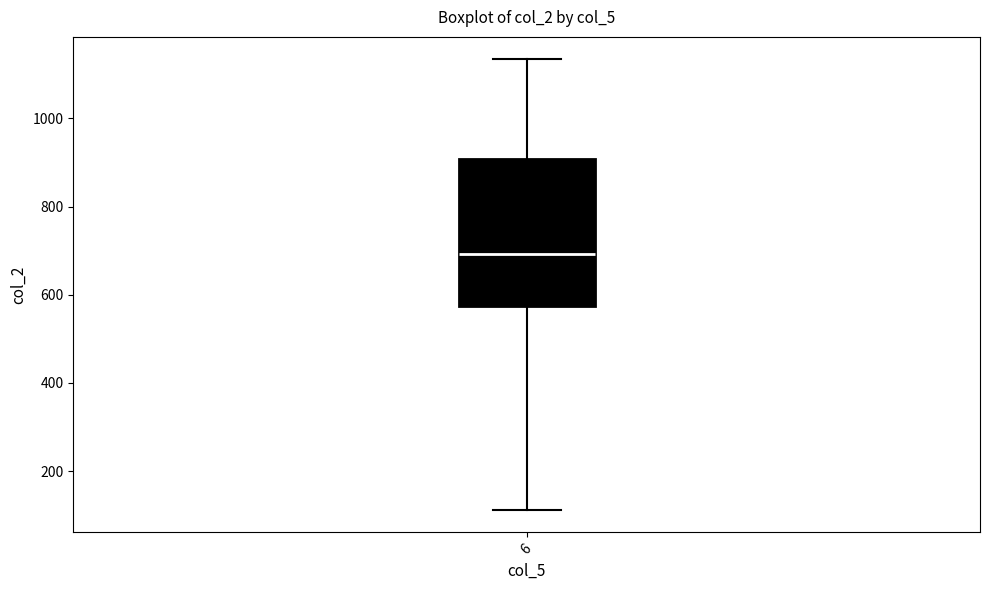

Transcribe this box plot: give where the median line is, the range the box spans, and where the two whiskers end, as read against the y-axis. The values are not printed on the chart, so give them approximately, as read against the axis.

median 700, box 580 to 900, whiskers 120 to 1140